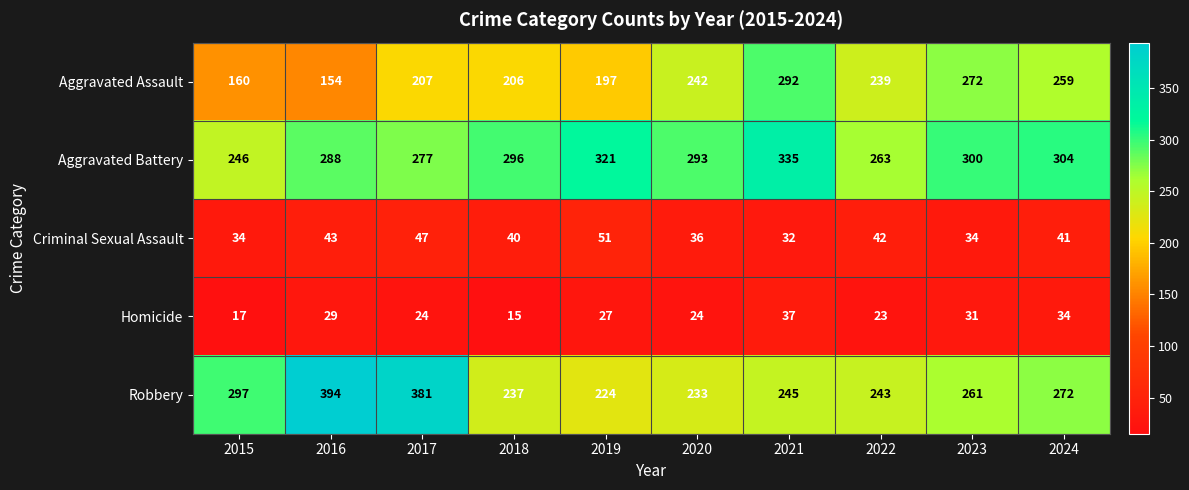

Rank the series by their maximum value, from highest to lowest.

Robbery, Aggravated Battery, Aggravated Assault, Criminal Sexual Assault, Homicide